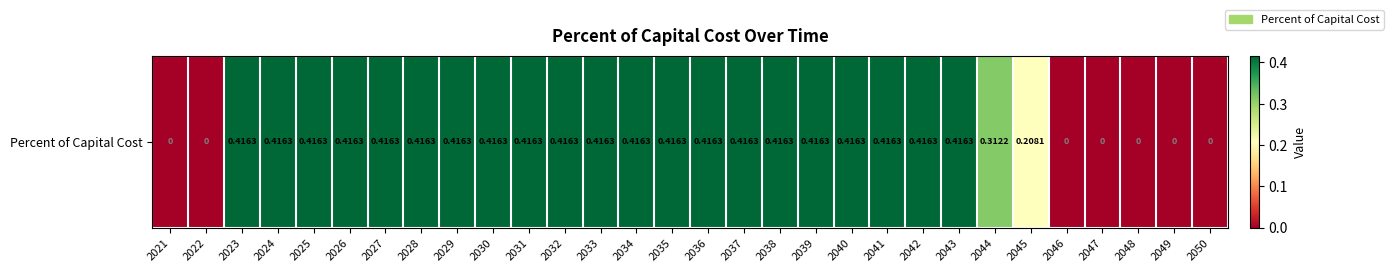

List the labels in order of value, largest first.

2023, 2024, 2025, 2026, 2027, 2028, 2029, 2030, 2031, 2032, 2033, 2034, 2035, 2036, 2037, 2038, 2039, 2040, 2041, 2042, 2043, 2044, 2045, 2021, 2022, 2046, 2047, 2048, 2049, 2050